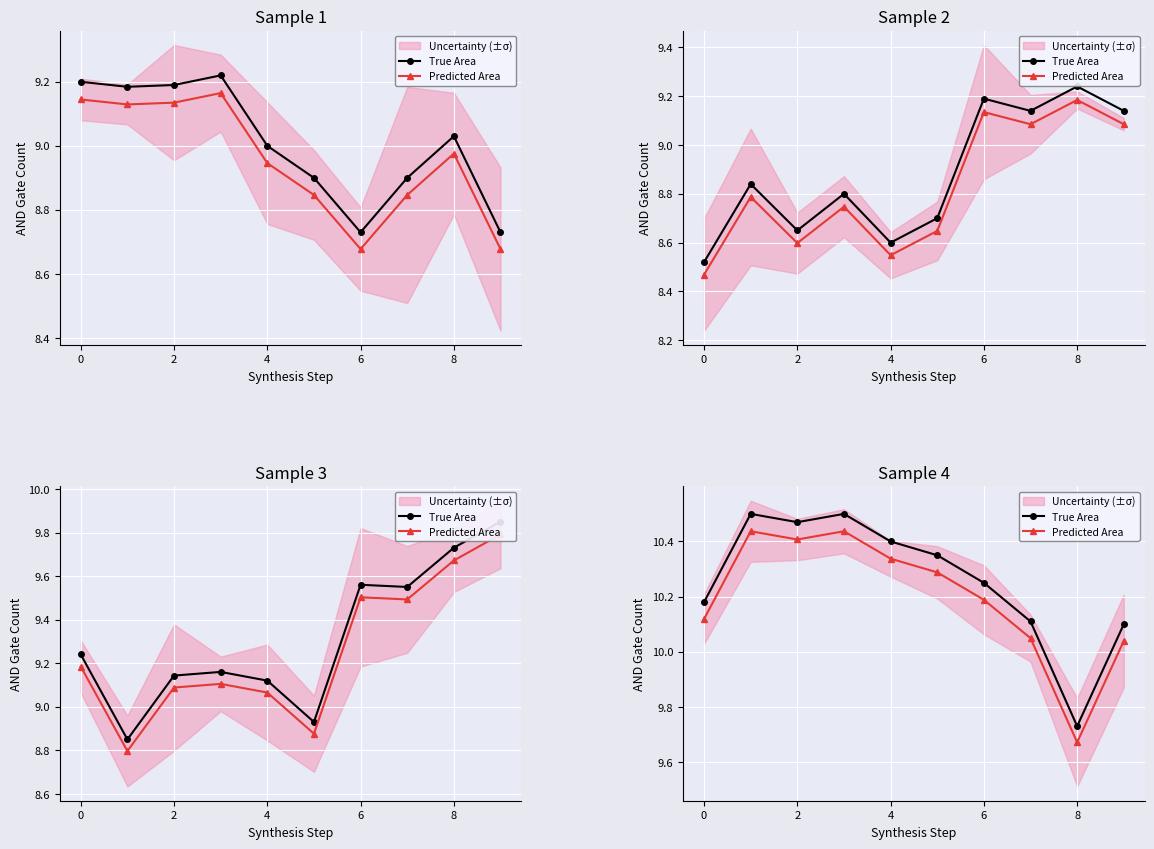

What is the value of the Predicted Area point at the 3rd from the left?

10.4